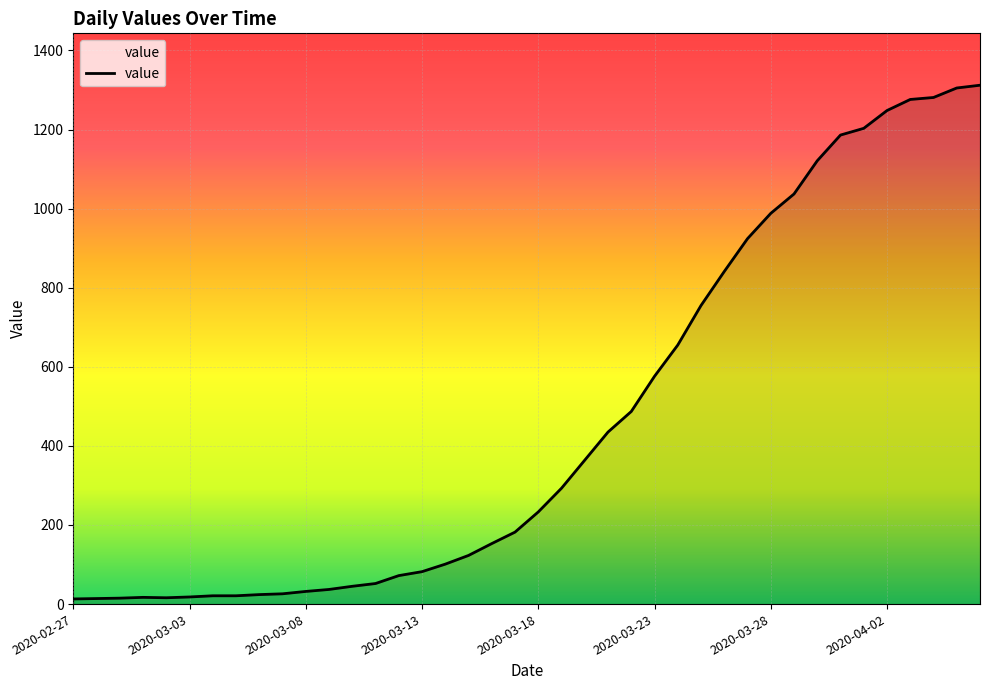

What is the difference between the maximum and minimum values?

1299